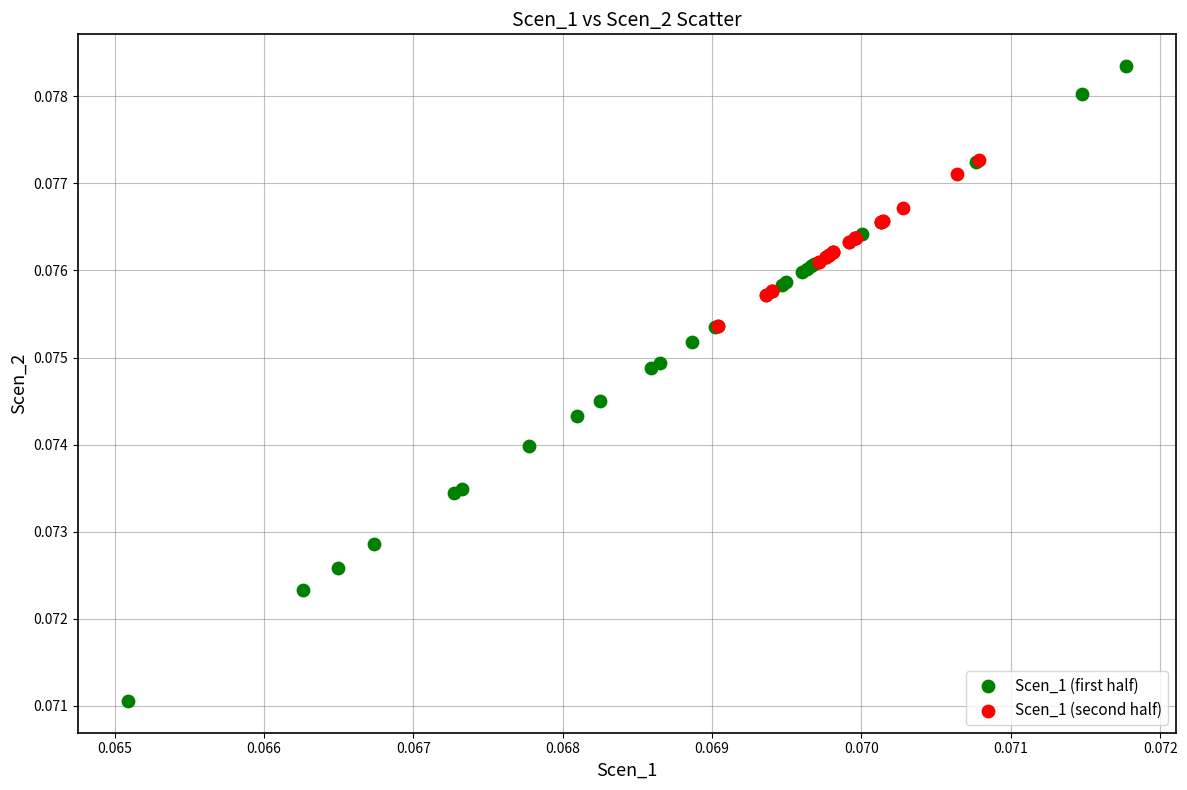

What are all the series names shown in the legend?

Scen_1 (first half), Scen_1 (second half)